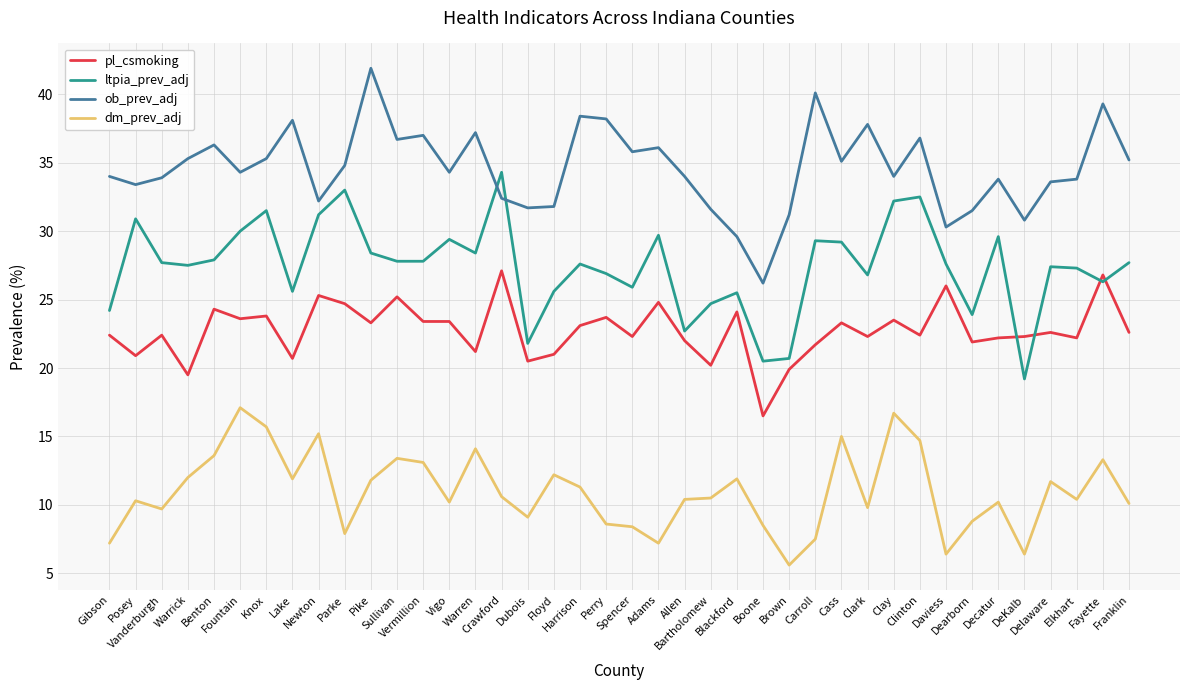

How many times do ob_prev_adj and ltpia_prev_adj cross each other?

2